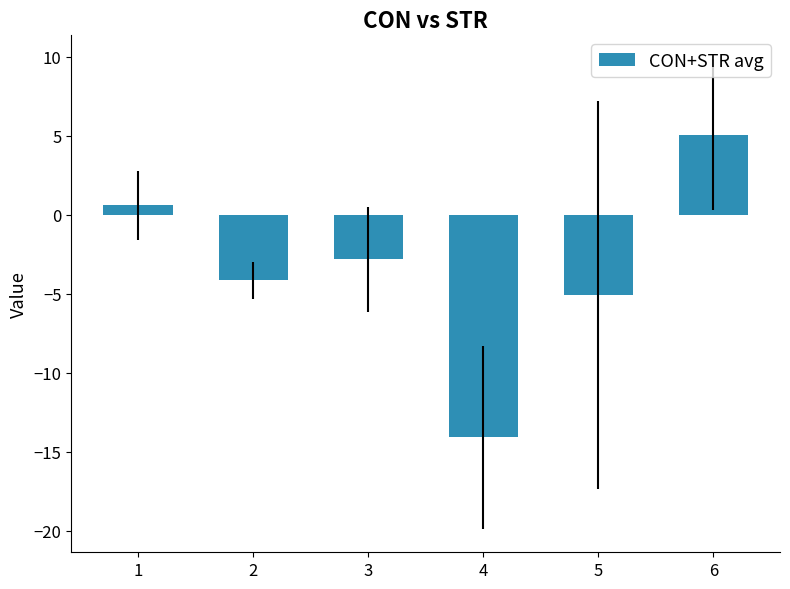

How many negative values are there?

4